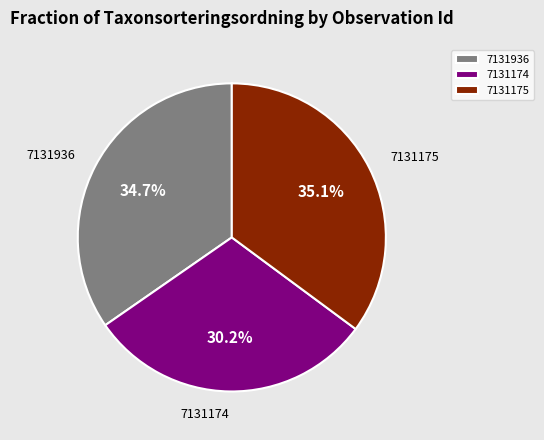

How many slices are in this pie chart?

3